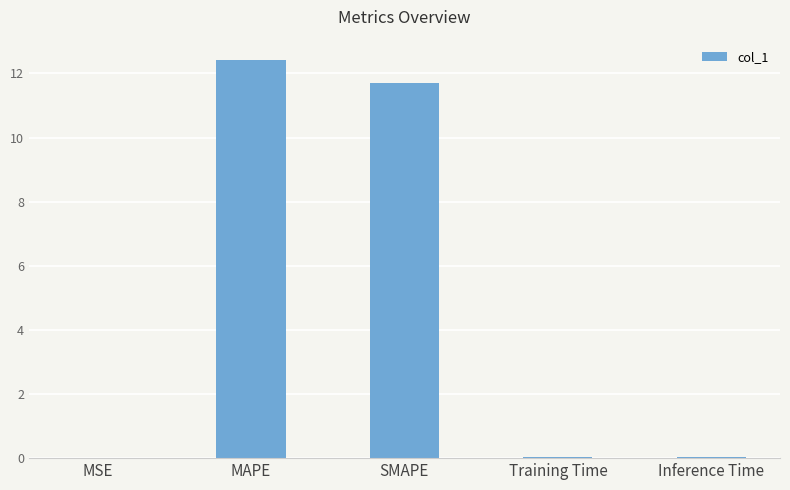

What is the change in value from MSE to SMAPE?

+11.7